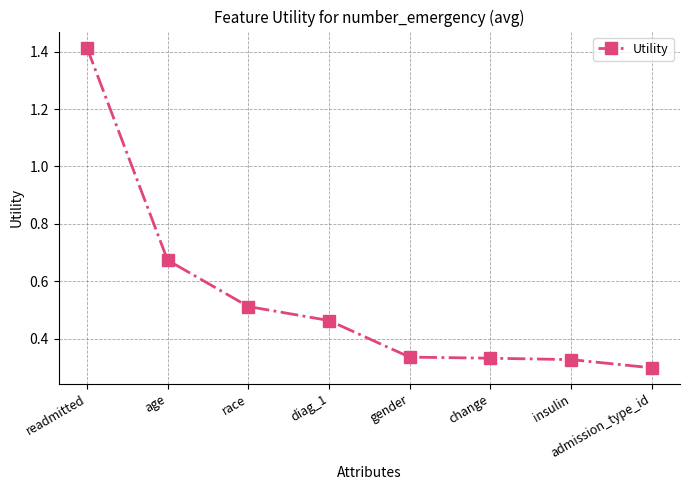

Between admission_type_id and race, which is larger?

race